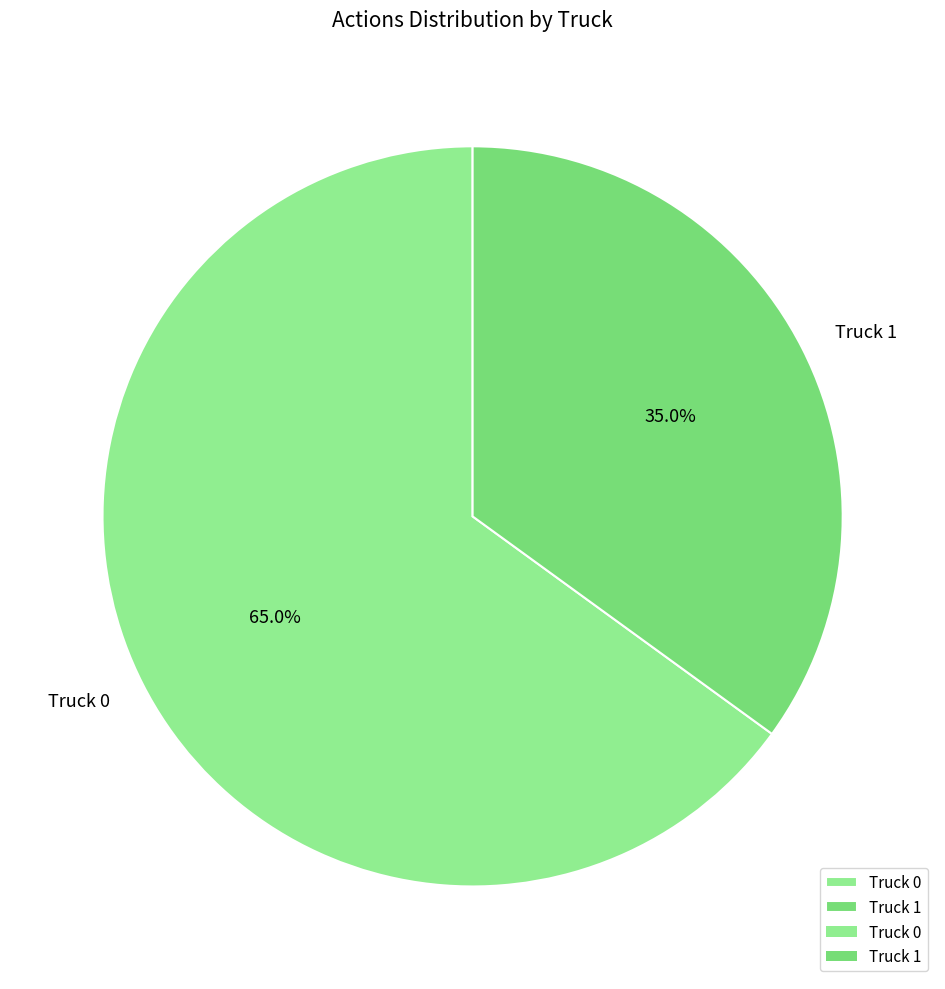

To the nearest percent, what is the combined percentage of Truck 1 and Truck 0?

100%